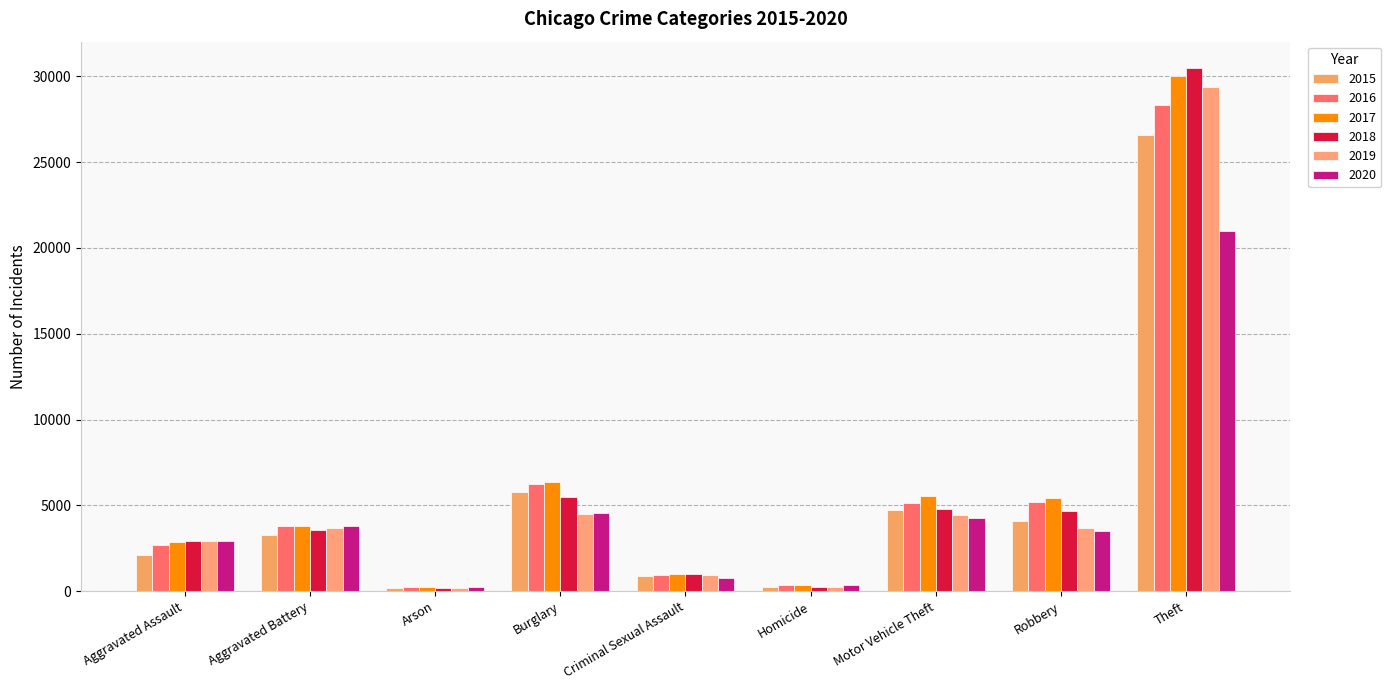

What value does the 2016 series have at Criminal Sexual Assault, to the nearest 100?

1000